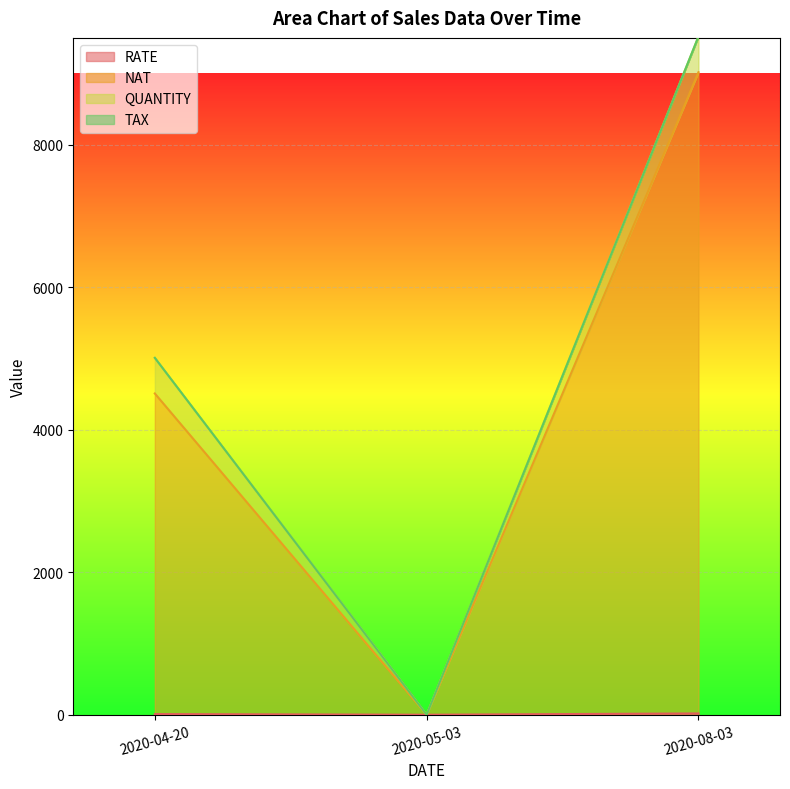

At which category is the sum across all series the highest?

2020-08-03